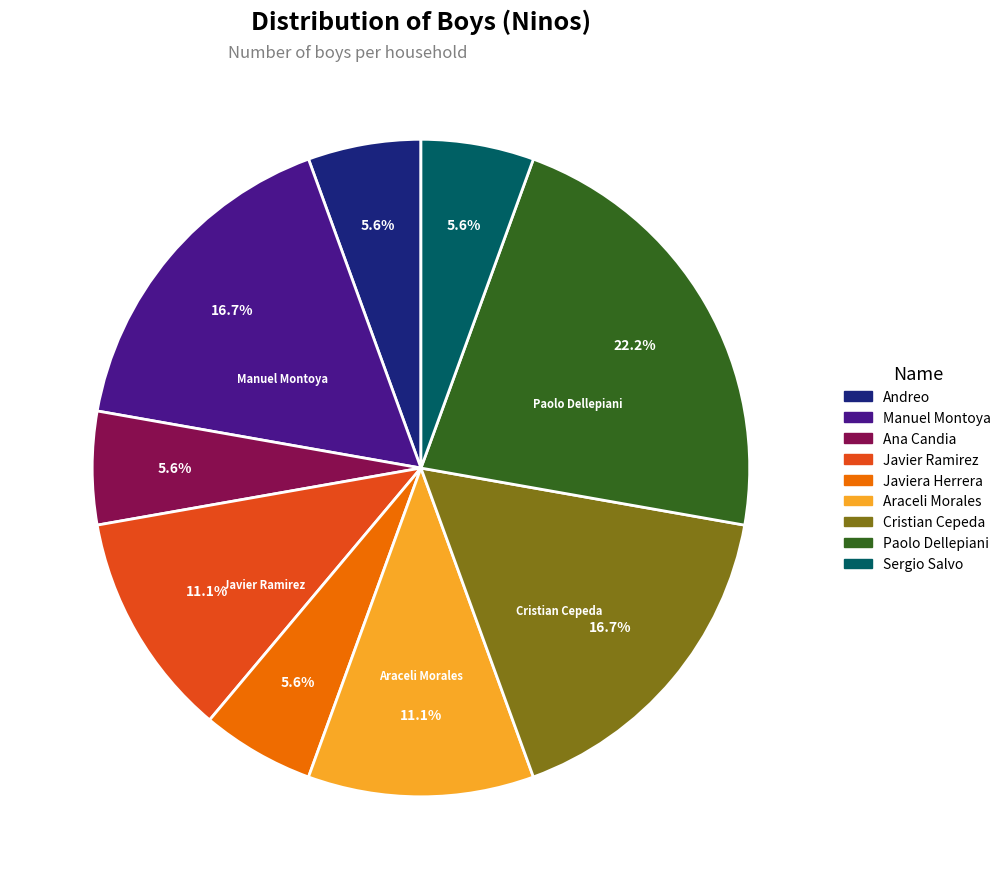

Does any single category account for the majority?

No